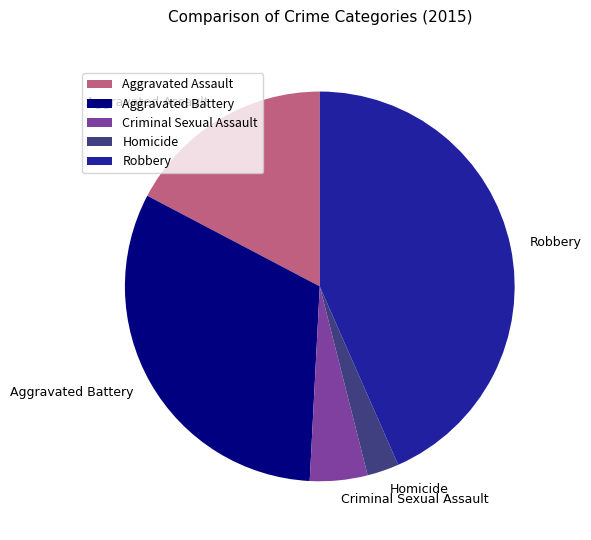

Is Criminal Sexual Assault the majority of the pie?

No